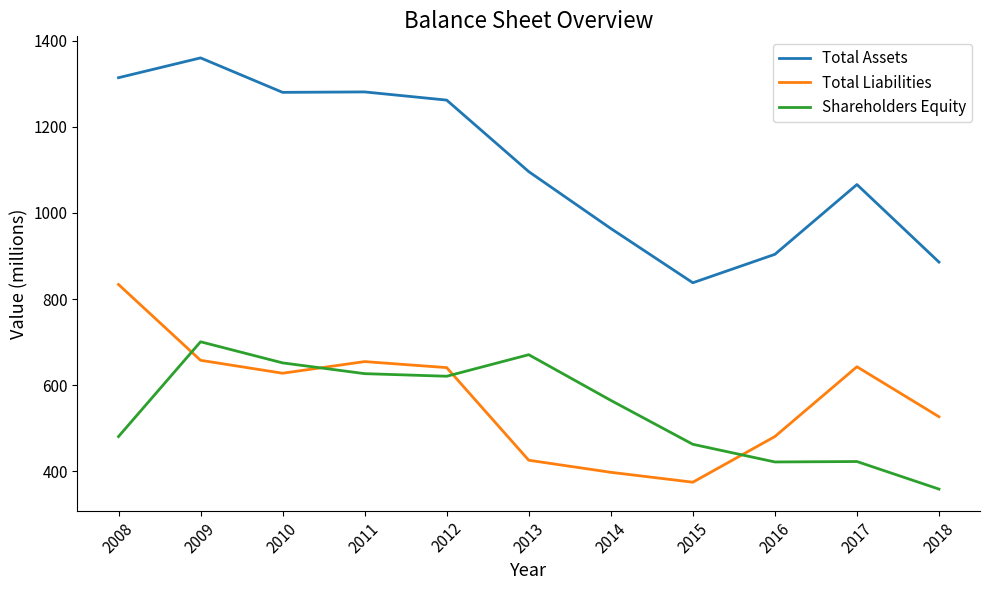

What is the average value of the Total Liabilities series?

570